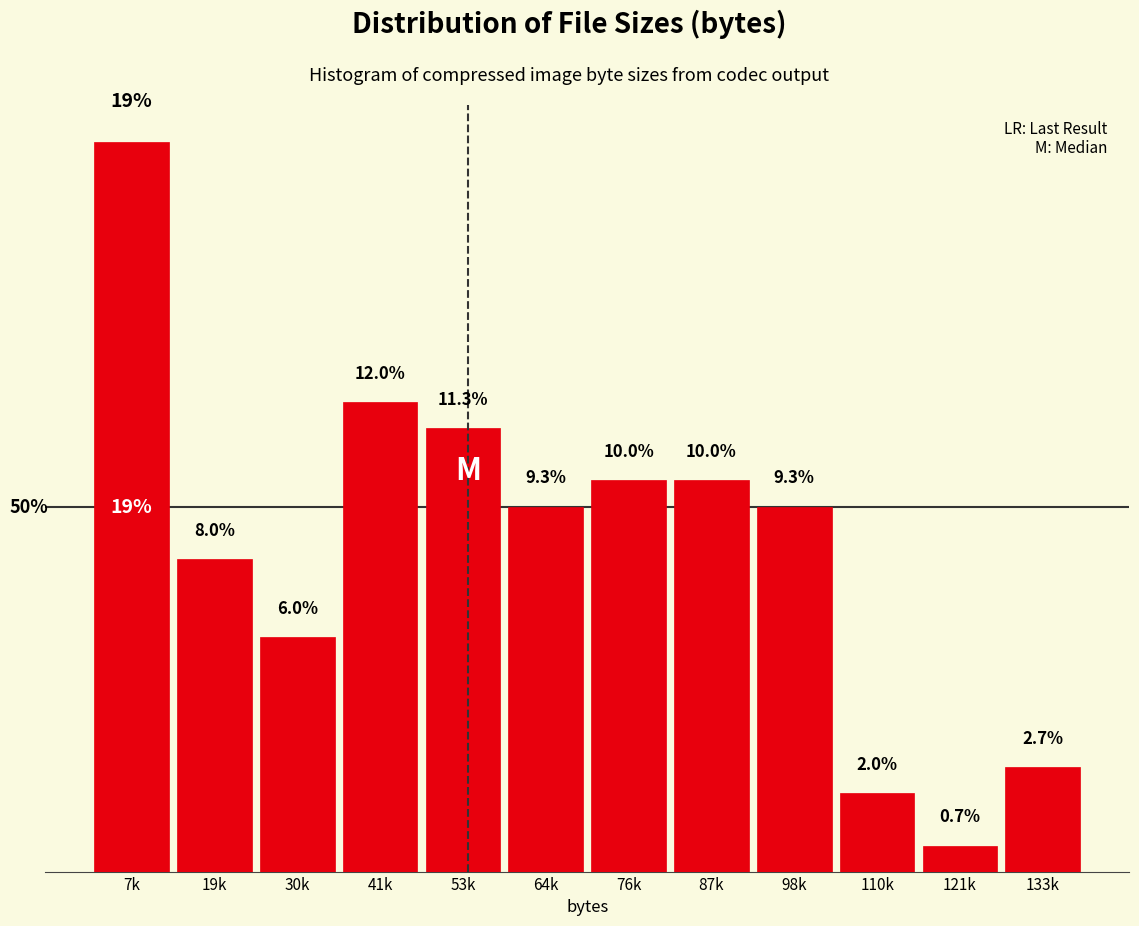

Which label corresponds to the largest value in the chart?

7k